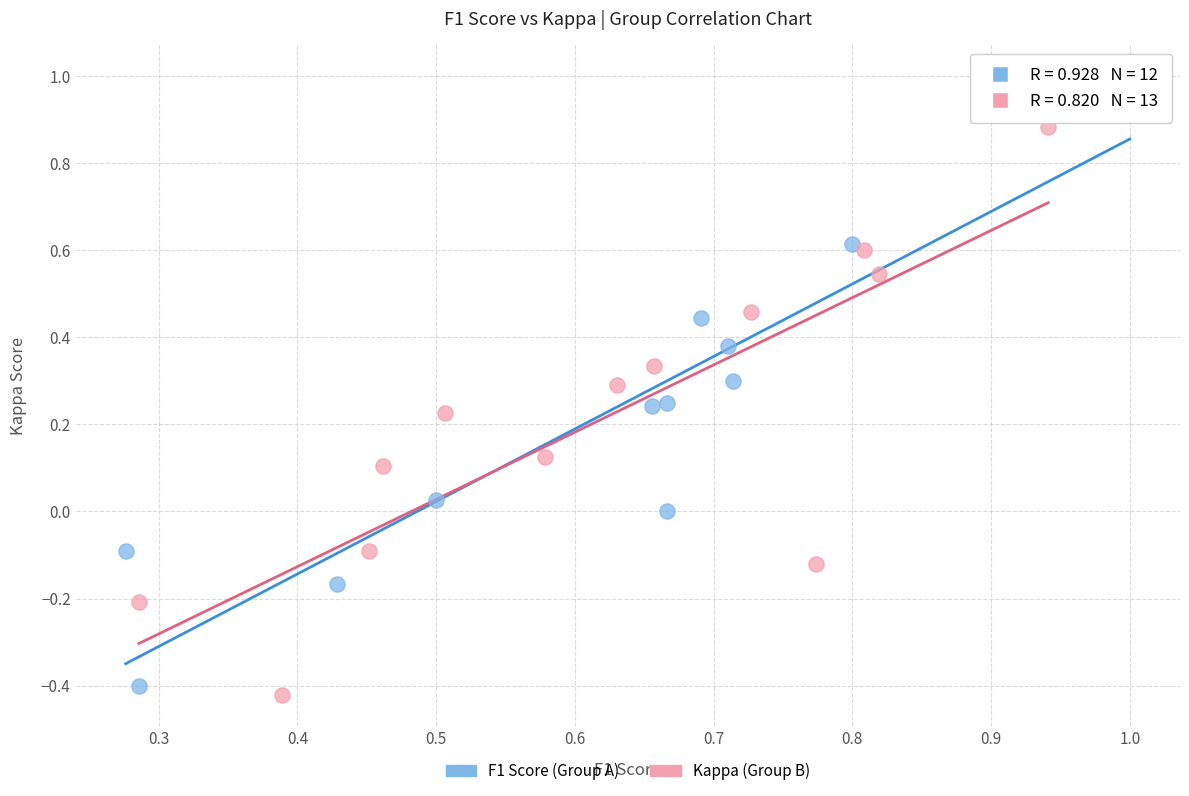

Which series contains the lowest Y value?

Kappa (Group B)